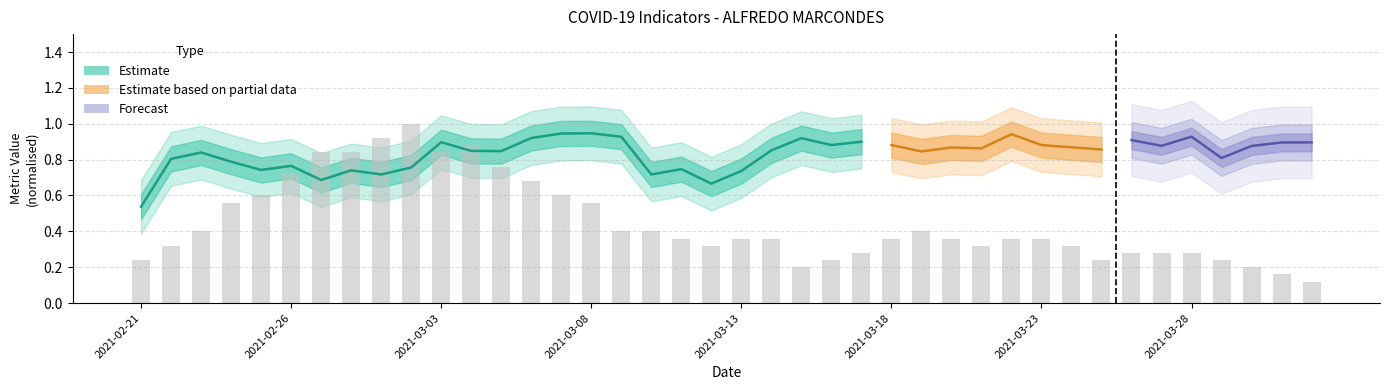

How many ocupacao_leitos values are between 0 and 1?

40